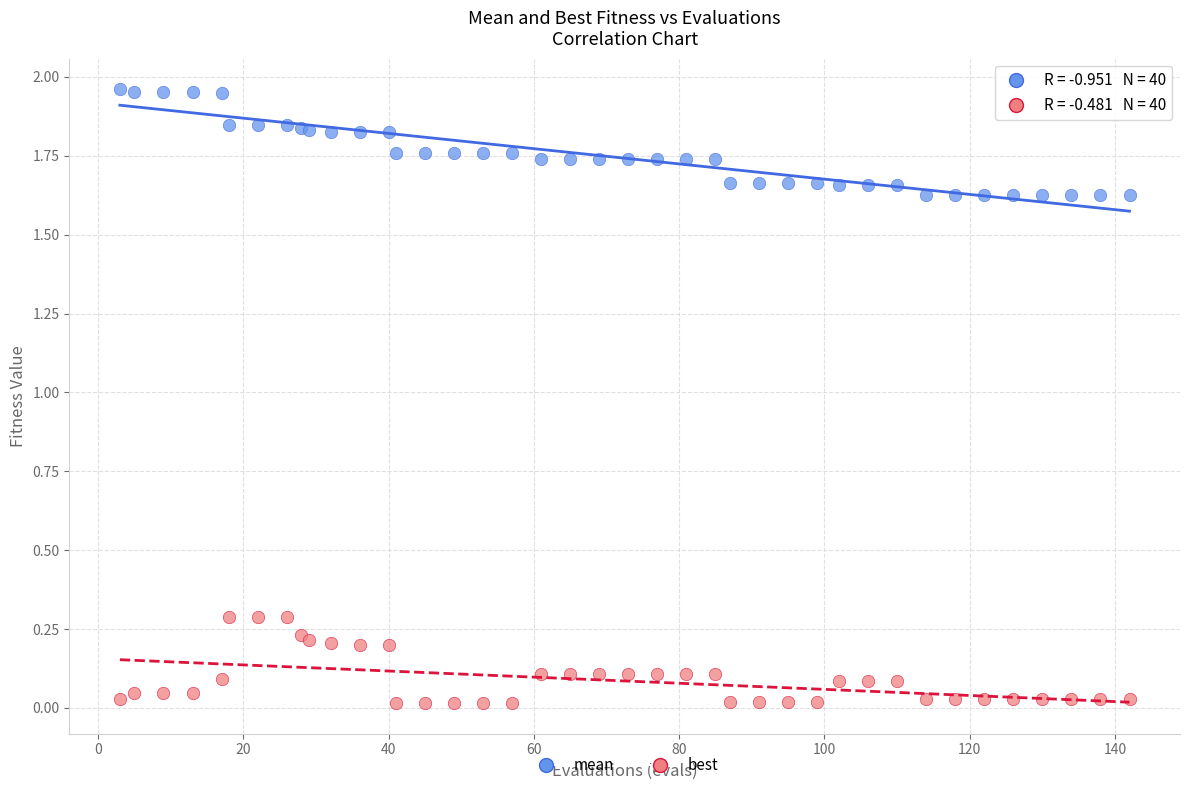

Which series reaches the minimum Y coordinate?

best